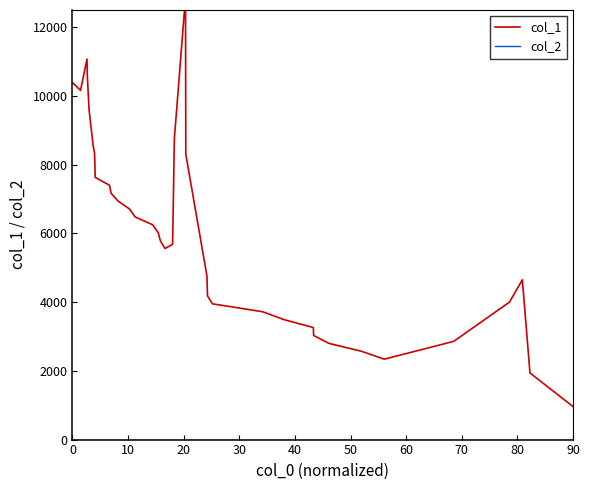

List the series in order of their peak value, lowest first.

col_2, col_1